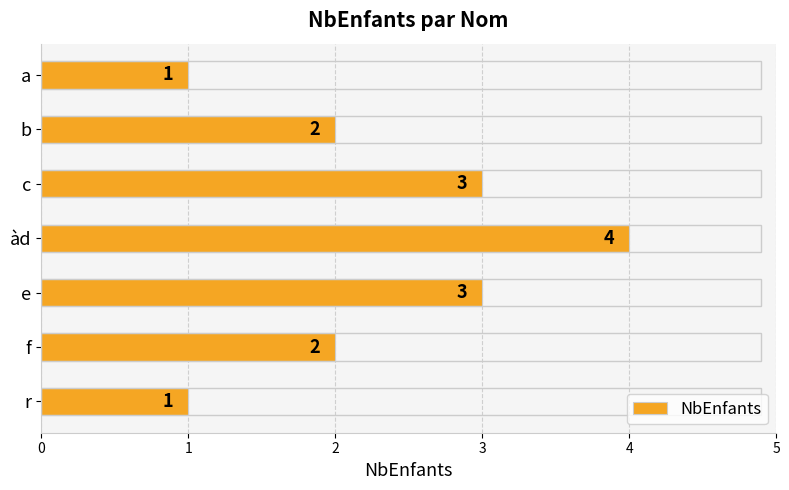

Does the chart contain stacked bars?

No